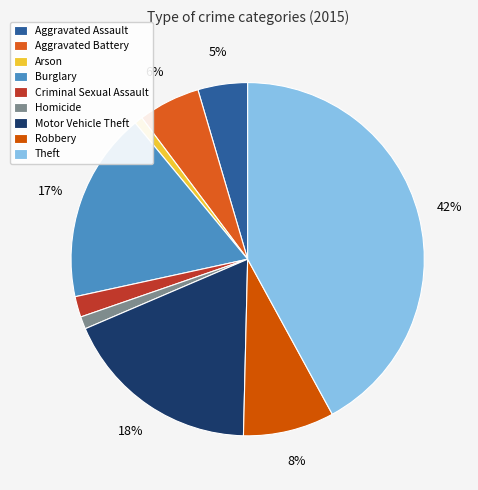

How many slices are in this pie chart?

9